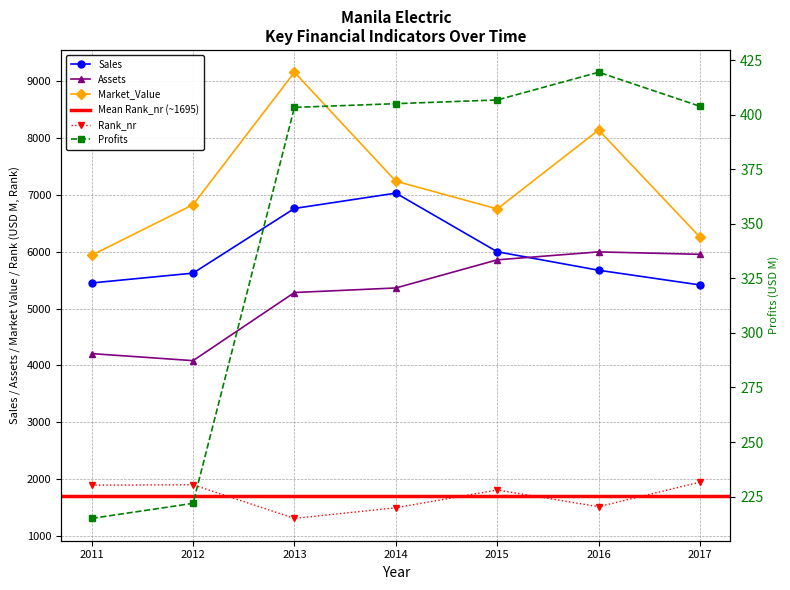

Count the number of categories in the chart.

7